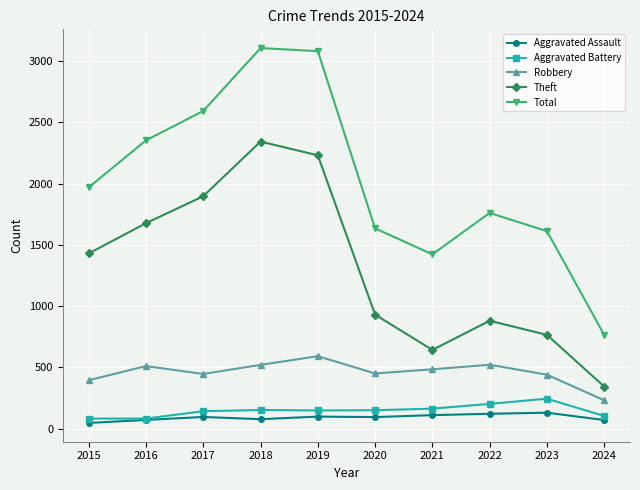

True or false: Robbery and Aggravated Assault cross at least once.

False